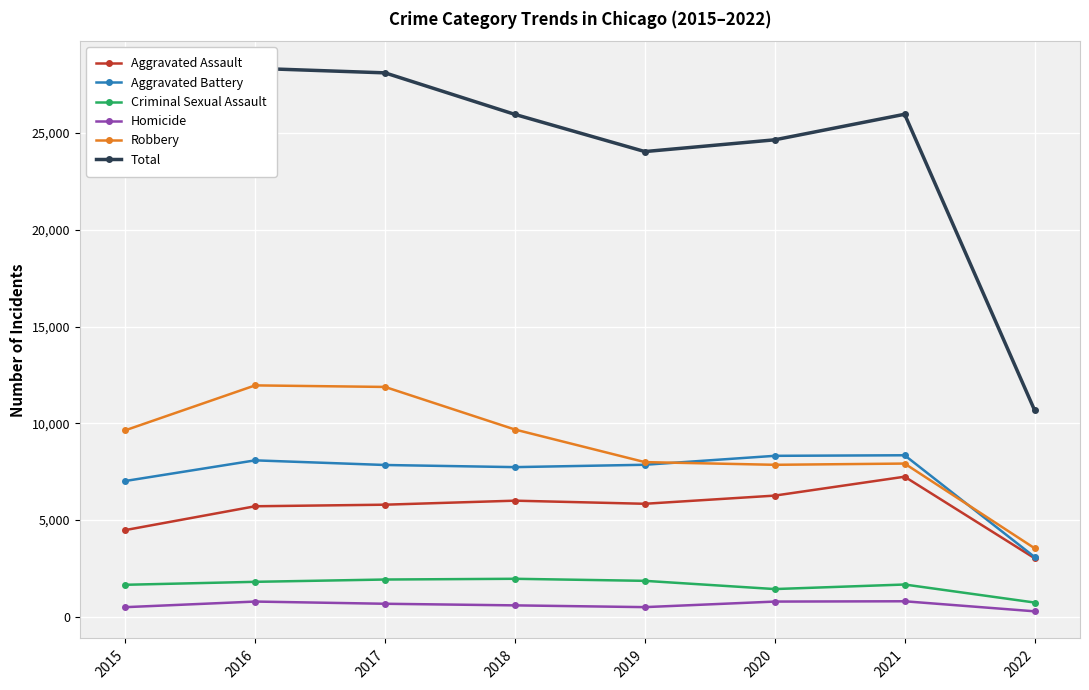

Where is the first local maximum for Aggravated Battery?

2016